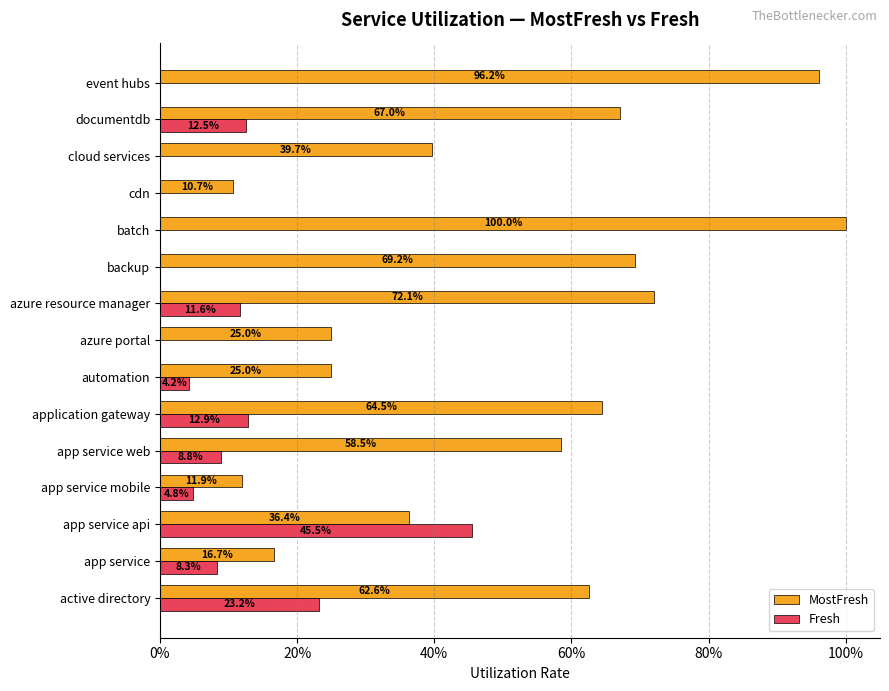

What are all the series names shown in the legend?

MostFresh, Fresh